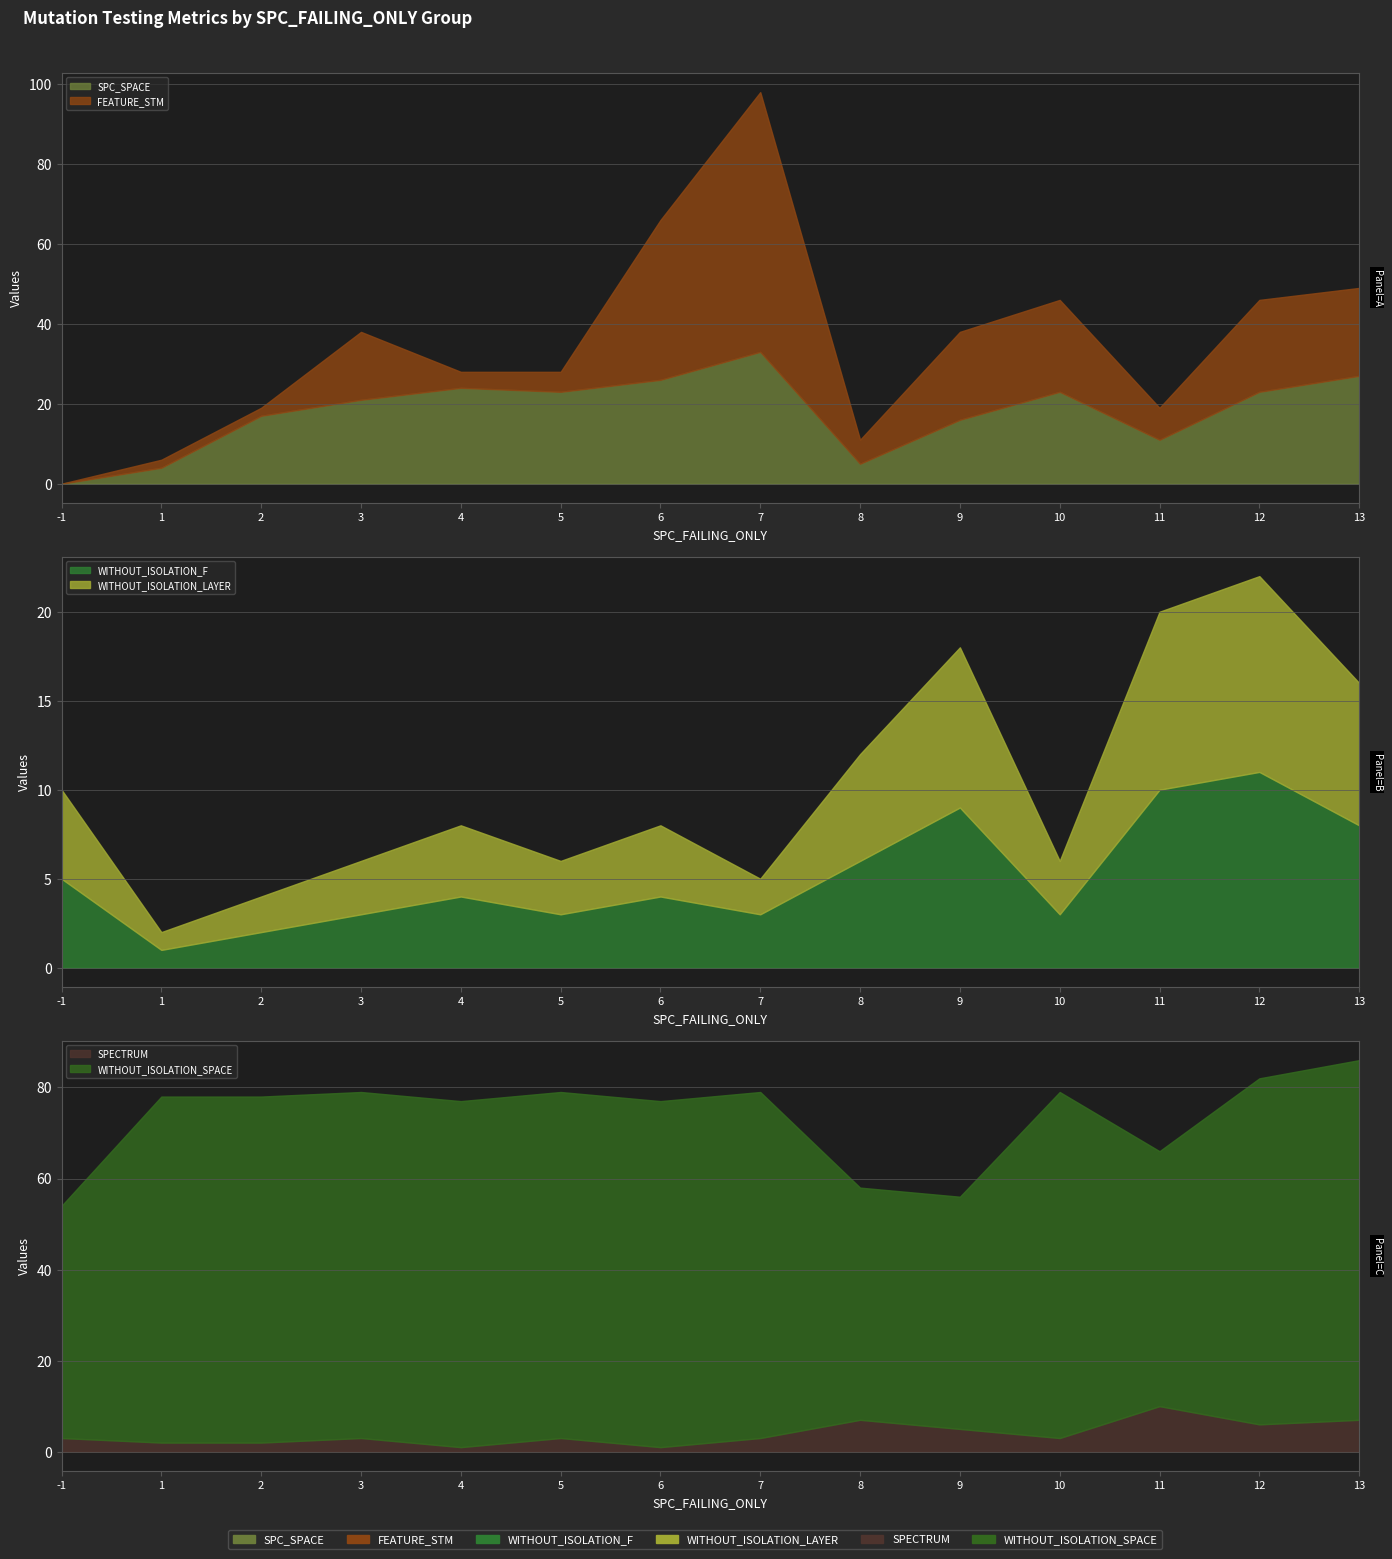

At which label does WITHOUT_ISOLATION_LAYER first exceed 4?

-1